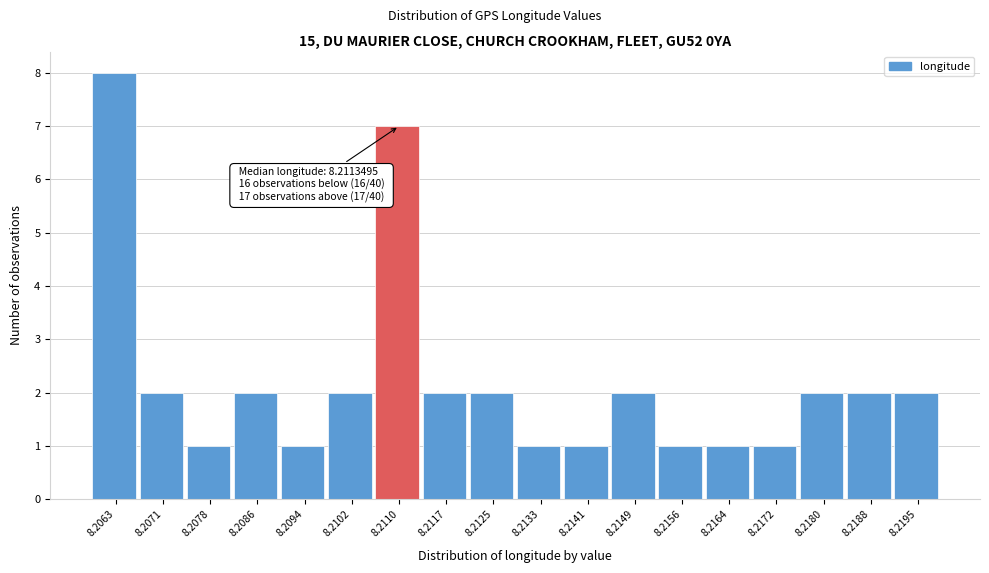

Reading left to right, transcribe all the data shown in this chart.

8	2	1	2	1	2	7	2	2	1	1	2	1	1	1	2	2	2